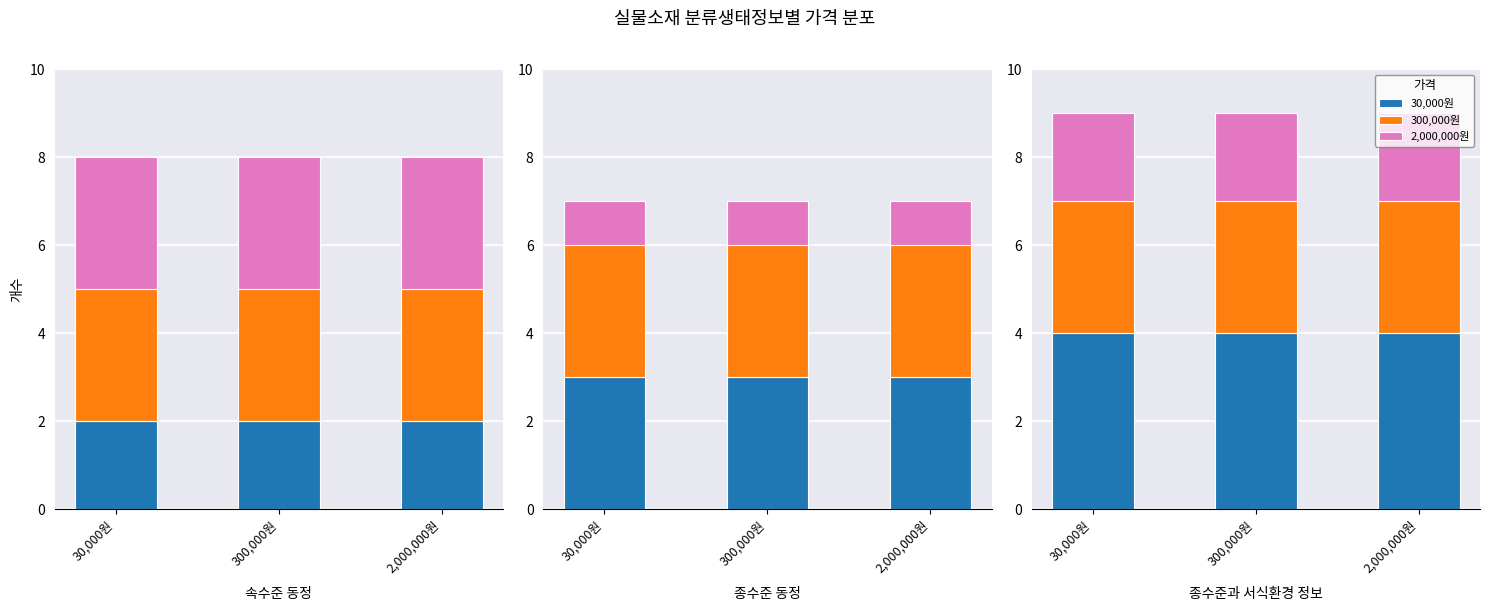

True or false: 300,000원 has a value of 3 at 30,000원.

True